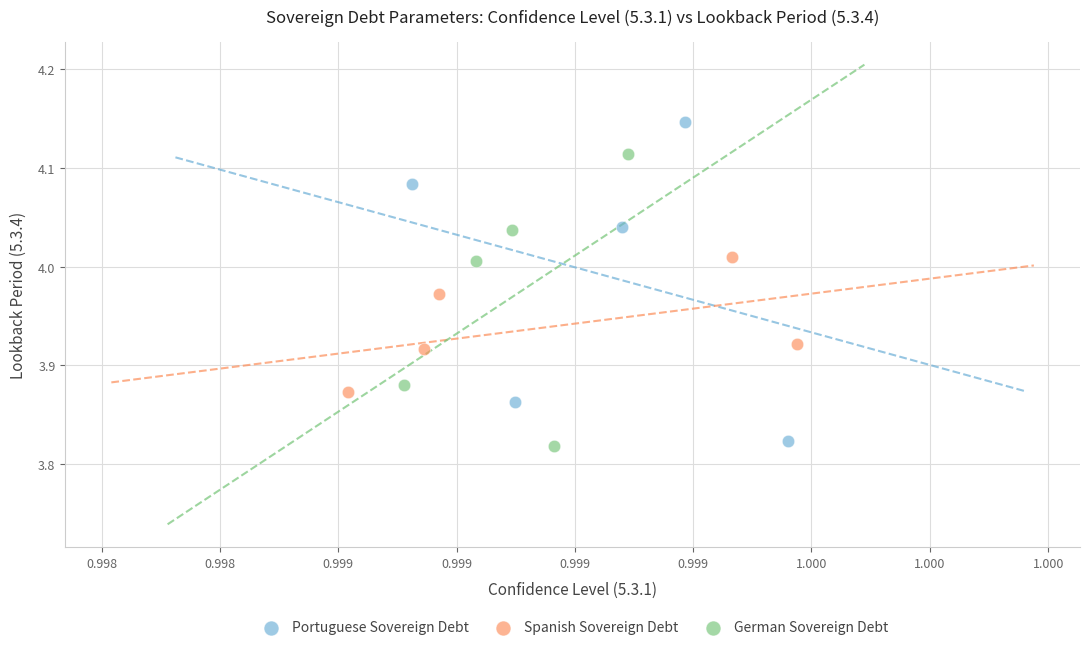

Which series has the widest spread of Y values?

Portuguese Sovereign Debt